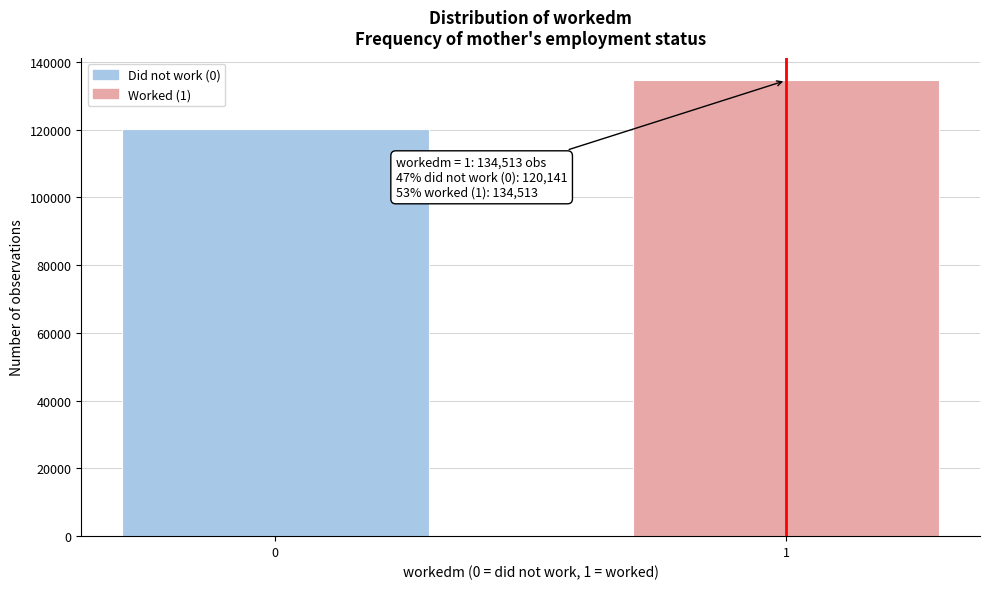

Reading left to right, list all the values displayed in this chart.

120141	134513